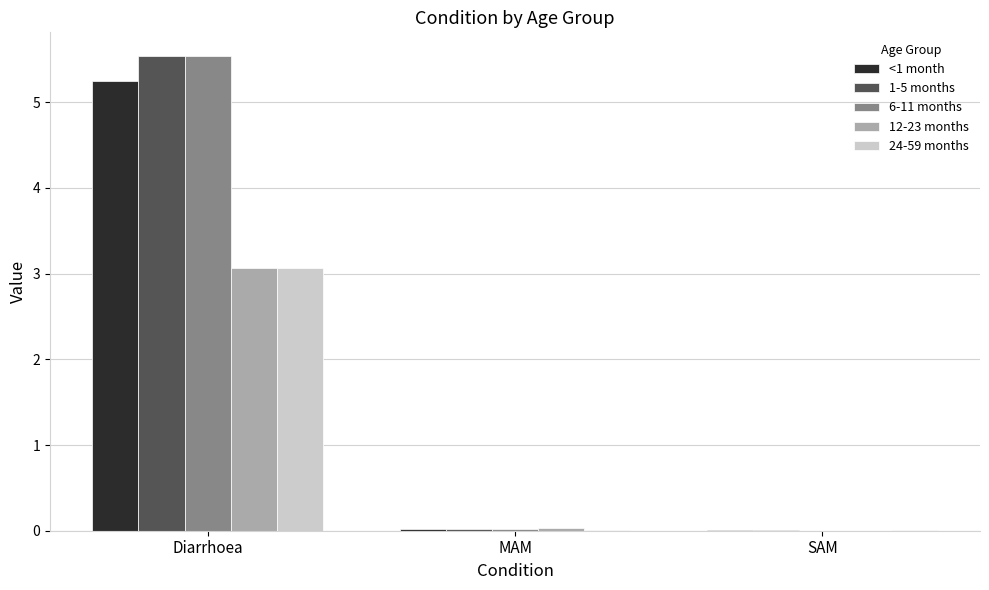

True or false: 6-11 months has a value of 0.0 at MAM.

True